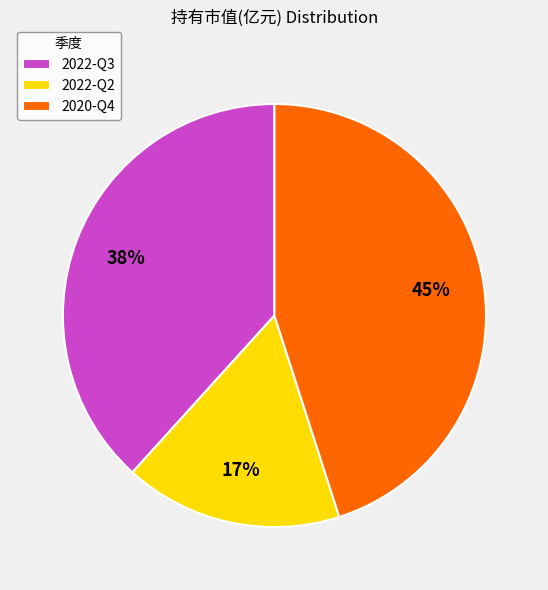

How many slices are in this pie chart?

3